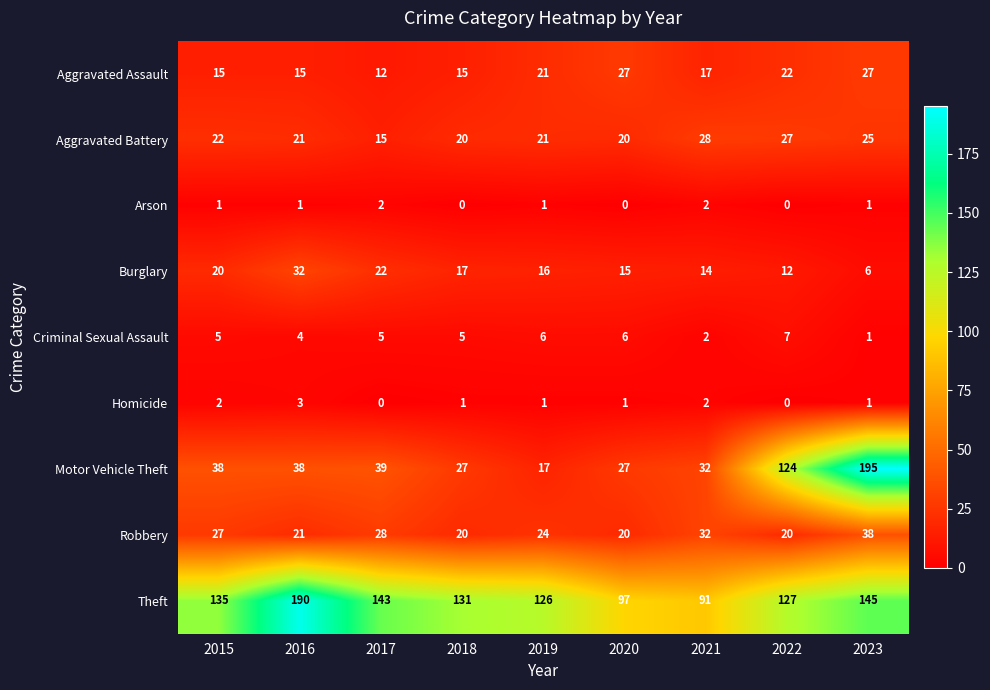

What is the greatest value displayed?

195